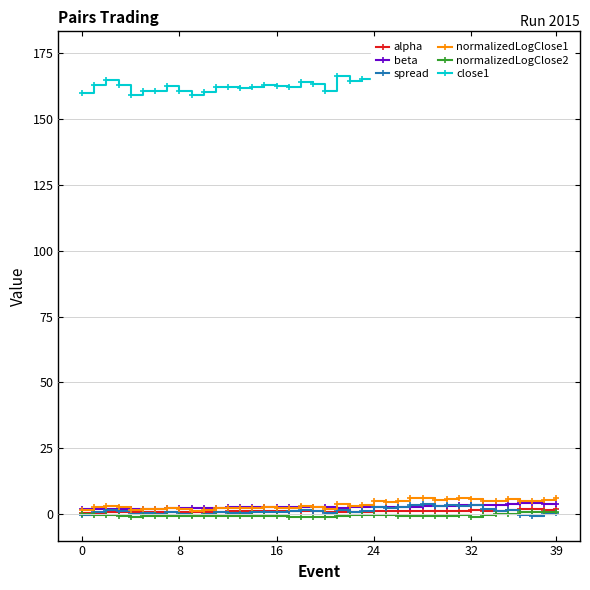

Reading right to left, extract all data points from this chart.

alpha: 1.8	1.8	1.9	2.0	1.7	1.4	1.2	1.4	1.2	1.2	1.3	1.2	1.0	1.1	1.1	1.0	1.0	0.9	0.8	0.9	1.0	1.1	1.2	1.2	1.2	1.2	1.2	1.2	1.0	0.9	0.9	0.8	0.8	0.7	0.7	0.7	0.7	0.7	0.6	0.6
beta: 4.0	4.0	4.1	4.1	3.9	3.7	3.5	3.6	3.4	3.2	3.3	3.1	2.9	2.8	2.8	2.7	2.6	2.6	2.5	2.5	2.6	2.6	2.6	2.6	2.6	2.6	2.5	2.5	2.4	2.3	2.3	2.2	2.2	2.2	2.1	2.1	2.1	2.0	2.0	2.0
spread: 0.3	0.2	-0.8	-0.5	1.4	1.3	1.9	3.5	3.3	3.5	3.0	3.8	3.6	2.9	2.5	2.7	1.2	0.9	1.8	0.5	1.2	1.4	1.1	0.9	1.0	0.7	0.5	0.5	0.7	0.2	-0.2	0.2	0.9	0.2	0.3	0.1	1.1	1.5	0.8	-0.4
normalizedLogClose1: 6.0	5.5	5.0	5.2	5.6	5.1	4.9	5.7	6.0	5.9	5.2	6.2	6.0	5.0	4.8	4.9	3.4	3.1	3.7	1.9	2.7	3.0	2.4	2.4	2.6	2.4	2.3	2.3	2.3	1.8	1.4	1.8	2.5	1.8	1.9	1.4	2.6	3.2	2.6	1.6
normalizedLogClose2: 1.0	0.7	0.9	0.8	0.2	0.1	-0.4	-0.9	-0.5	-0.7	-0.8	-0.6	-0.5	-0.7	-0.5	-0.5	-0.5	-0.4	-0.7	-1.2	-1.0	-1.0	-1.1	-0.9	-0.8	-0.7	-0.6	-0.6	-0.7	-0.9	-0.8	-0.7	-0.7	-0.8	-0.8	-1.1	-0.8	-0.4	-0.3	0.0
close1: 174.0	172.3	170.6	171.1	172.6	170.9	170.1	173.0	174.0	173.5	171.3	174.5	174.0	170.7	169.8	170.2	165.3	164.4	166.4	160.8	163.2	164.1	162.3	162.4	162.9	162.3	161.8	162.0	162.1	160.3	159.2	160.5	162.6	160.5	160.6	159.3	163.0	164.7	162.7	159.8